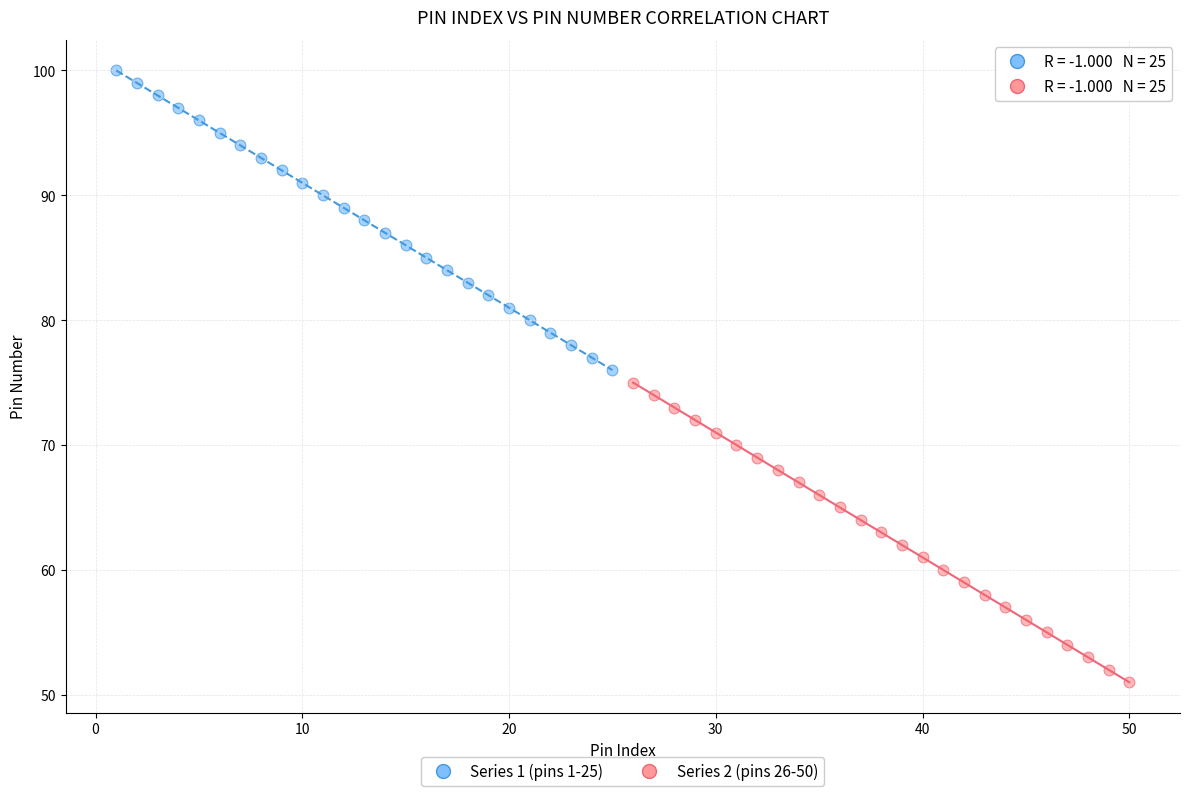

Which series contains the lowest Y value?

Series 2 (pins 26-50)